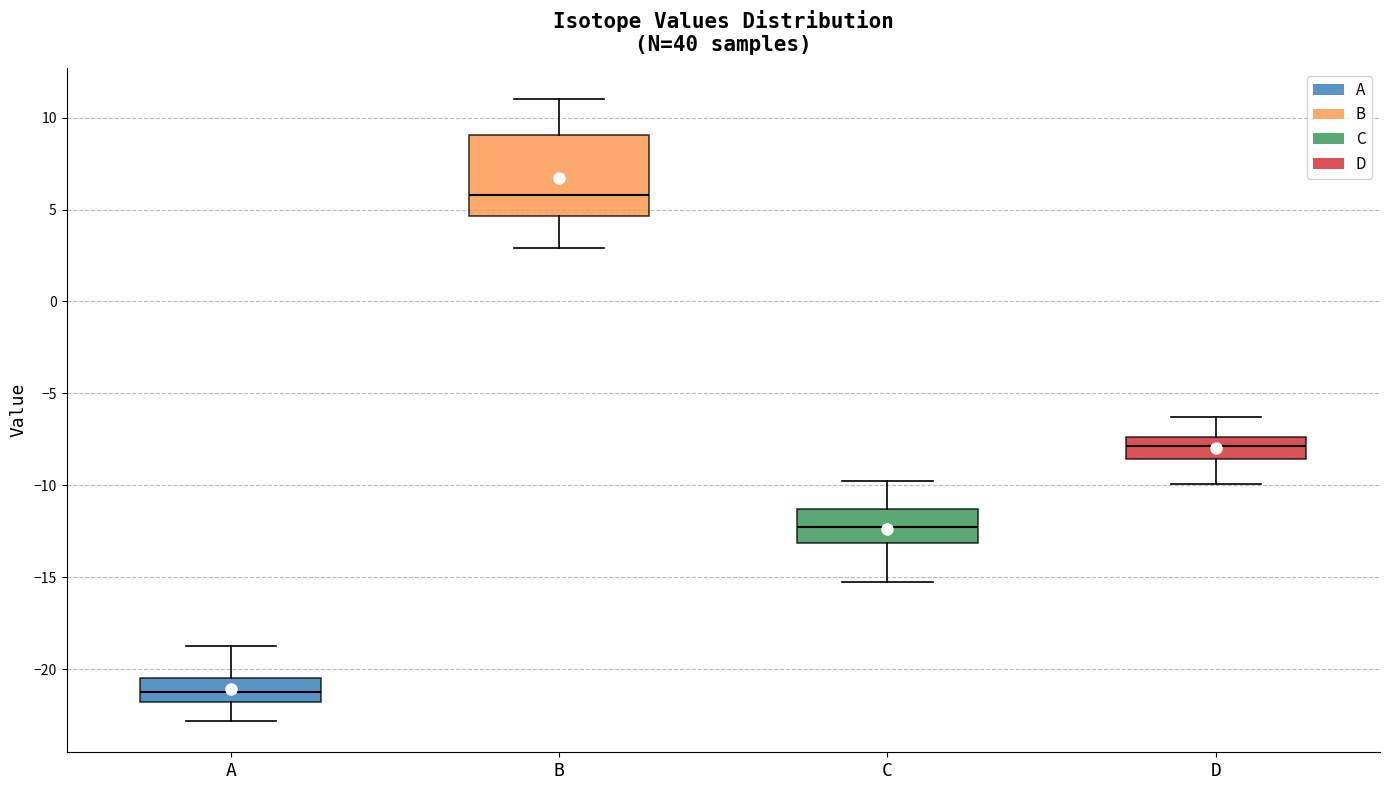

Reading left to right, transcribe this box plot: for each box, give where its median line is, the range the box spans, and where its two whiskers end, as read against the y-axis. The values are not printed on the chart, so give them approximately, as read against the axis.

A: median -21.0, box -22.0 to -20.5, whiskers -23.0 to -19.0
B: median 6.0, box 4.5 to 9.0, whiskers 3.0 to 11.0
C: median -12.0, box -13.0 to -11.5, whiskers -15.0 to -10.0
D: median -8.0, box -8.5 to -7.5, whiskers -10.0 to -6.5